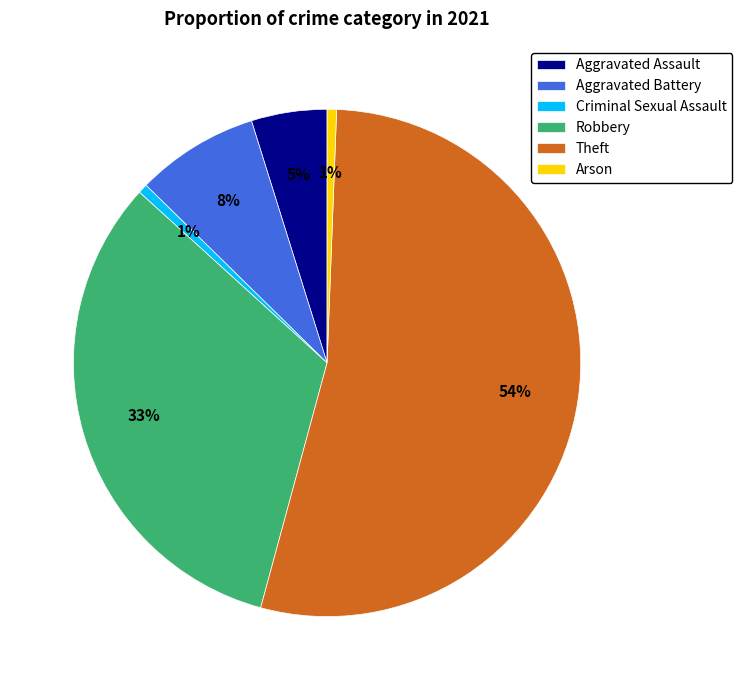

Does Theft account for over 50% of the chart?

Yes